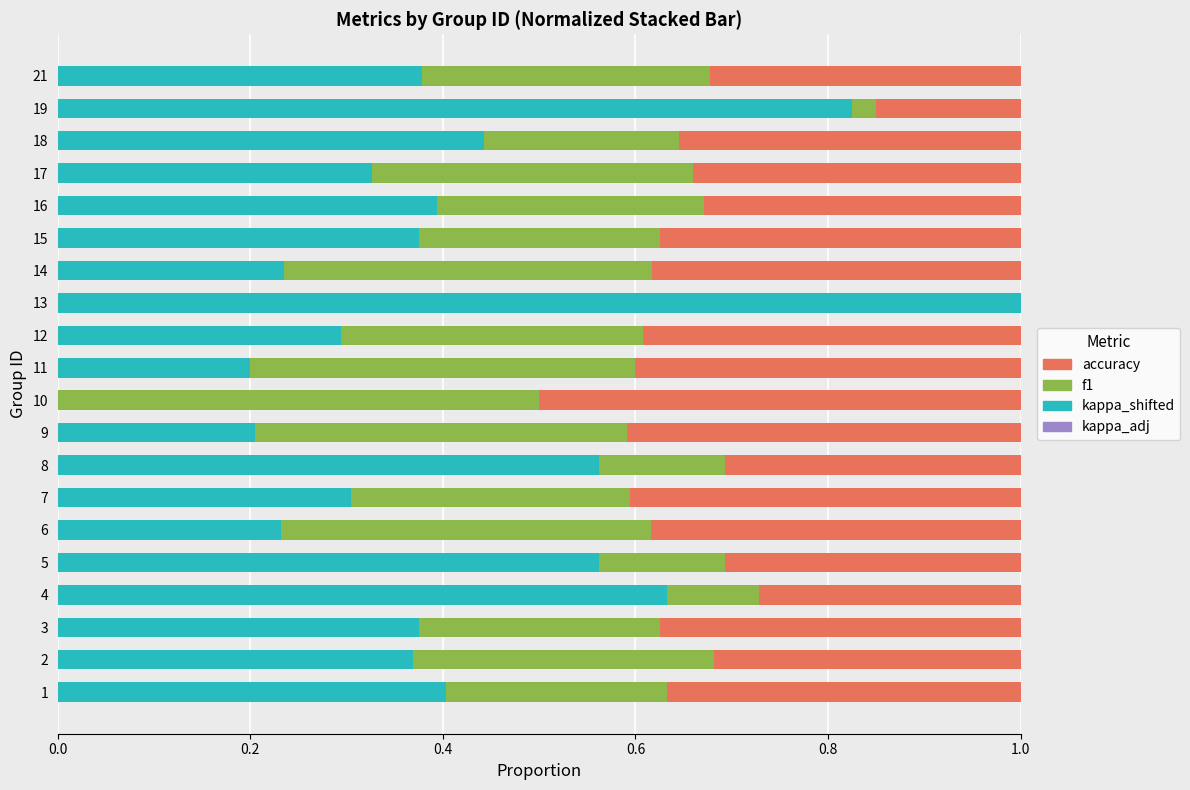

What is the sum of the kappa_shifted values at 18 and 11?

0.6